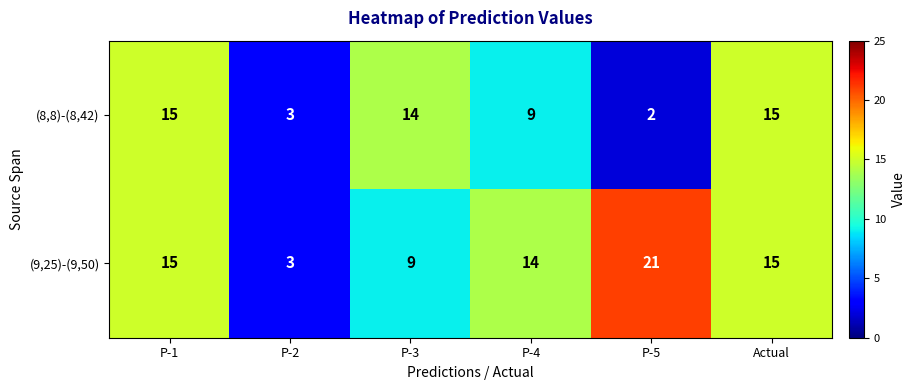

Reading left to right, transcribe all the data shown in this chart.

(8,8)-(8,42): 15	3	14	9	2	15
(9,25)-(9,50): 15	3	9	14	21	15